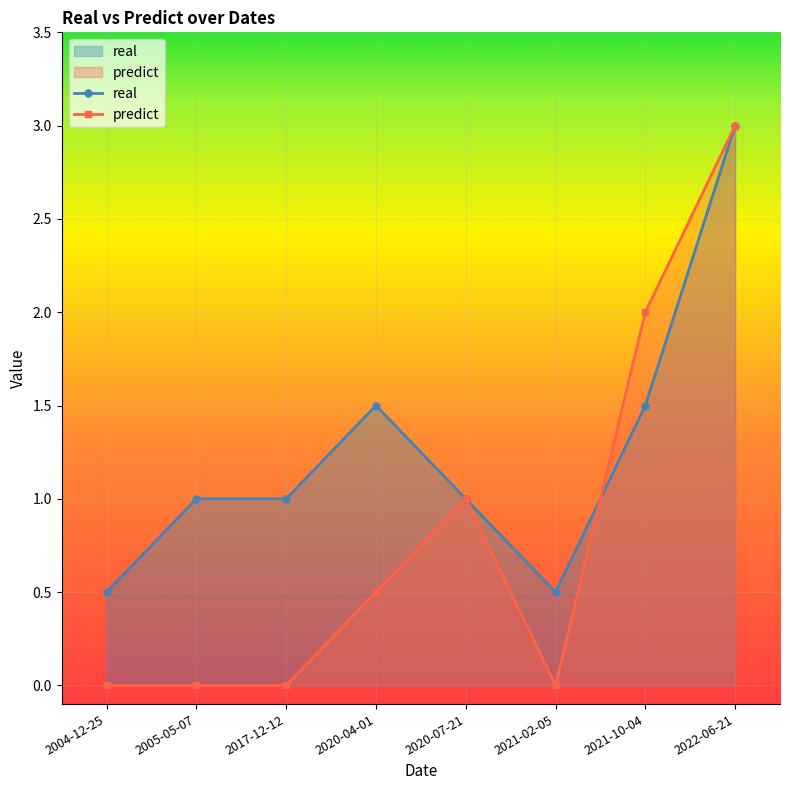

Rank the categories by predict value from highest to lowest.

2022-06-21, 2021-10-04, 2020-07-21, 2020-04-01, 2004-12-25, 2005-05-07, 2017-12-12, 2021-02-05